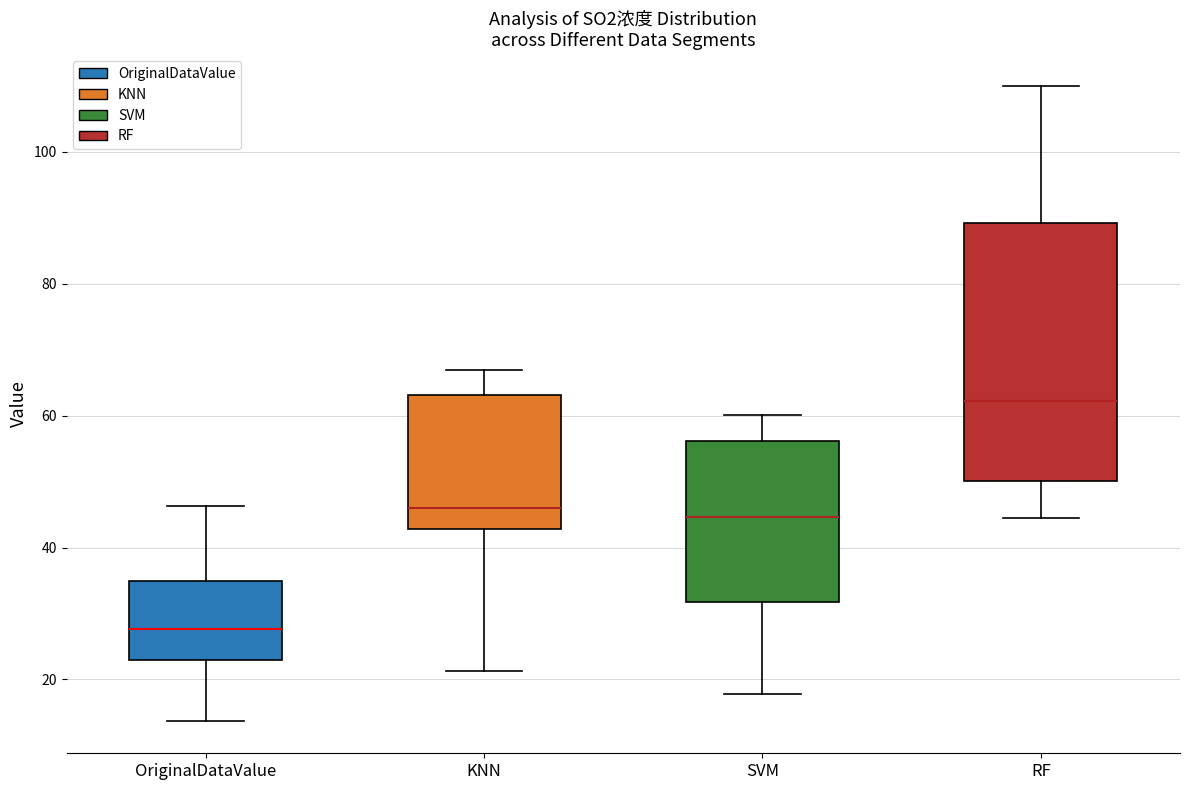

Which box has the highest median line?

RF